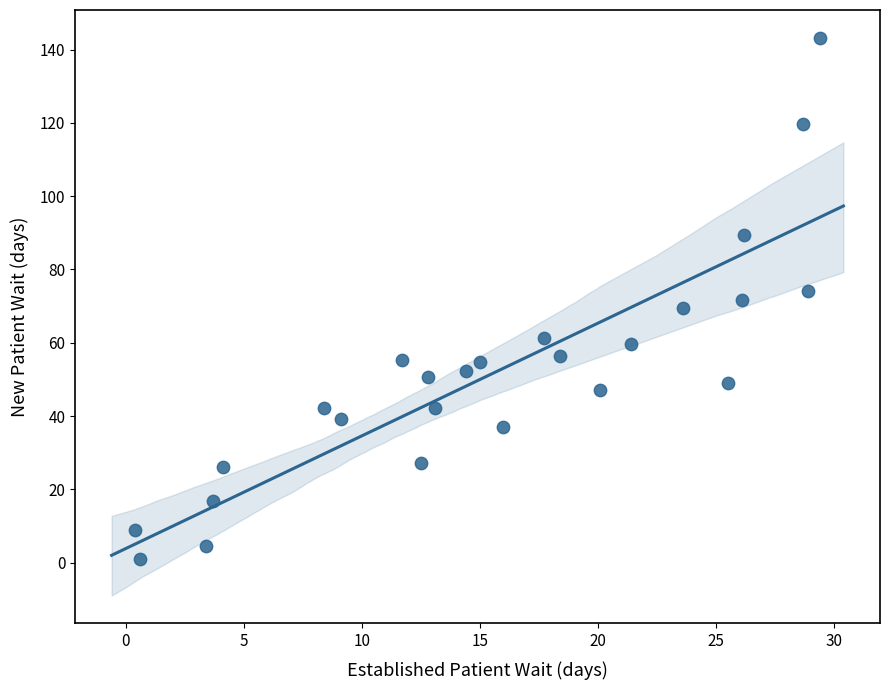

What is the range of X values (max minus min)?

29.0